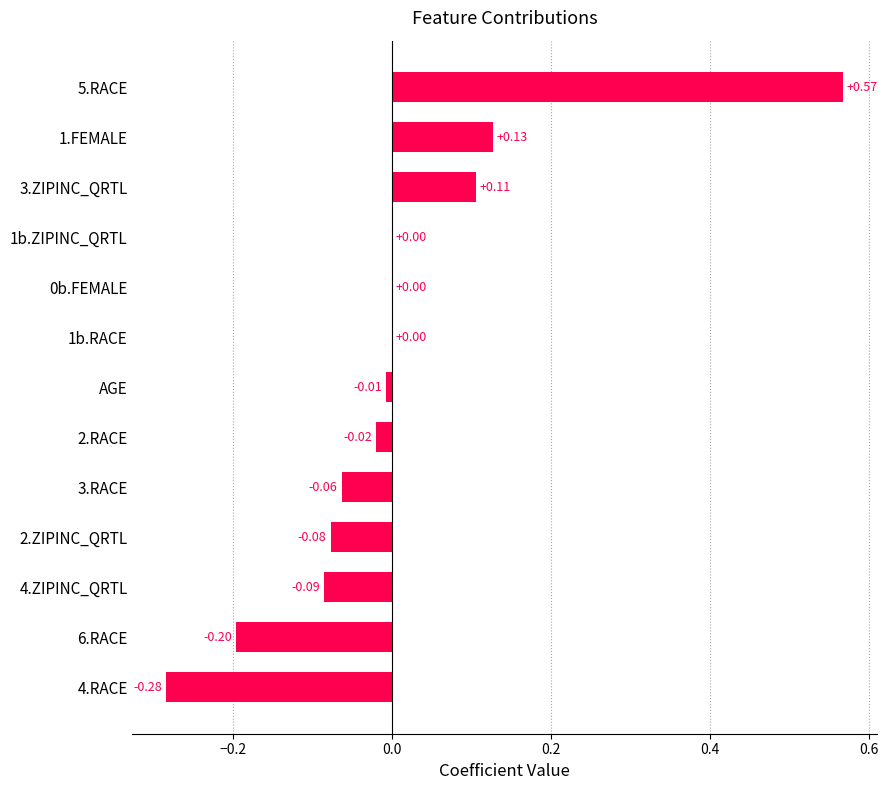

What is the change in value from 6.RACE to 3.ZIPINC_QRTL?

+0.3